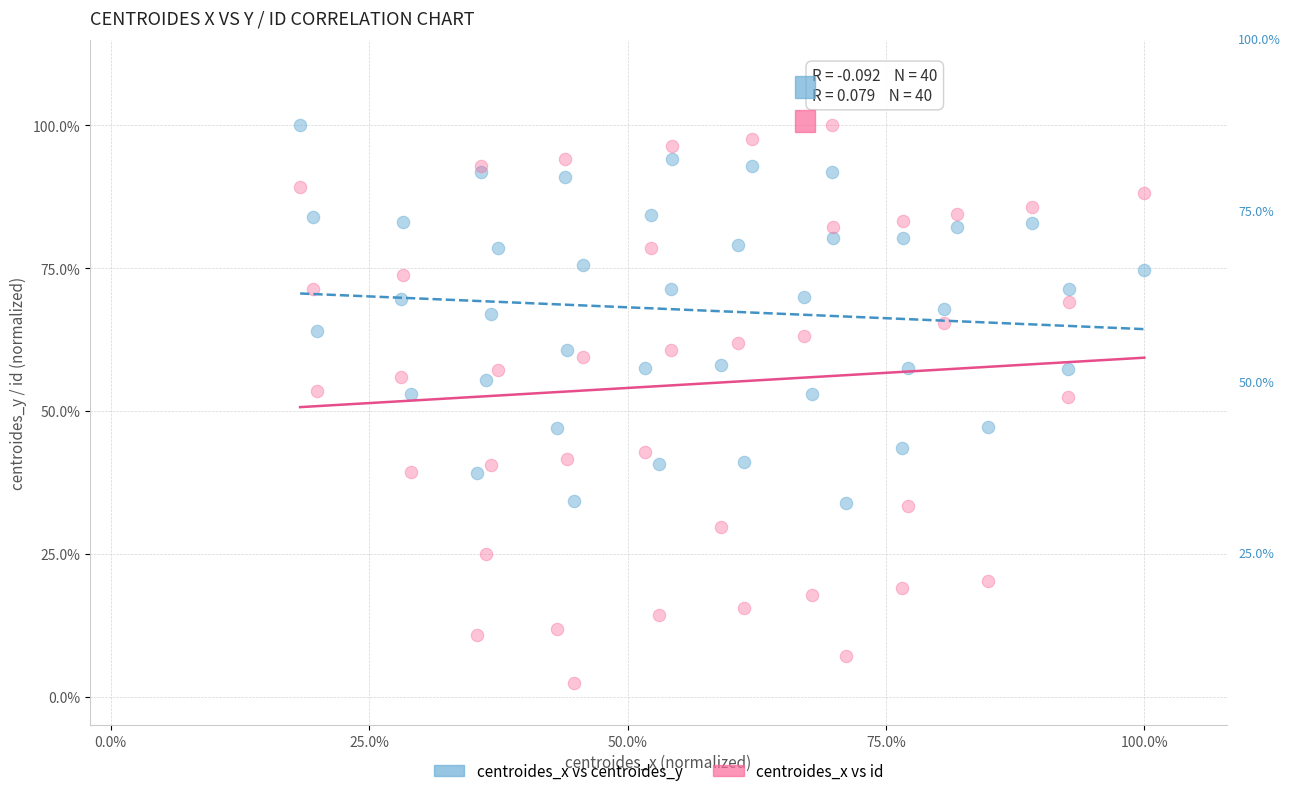

Which series reaches the minimum Y coordinate?

centroides_x vs id